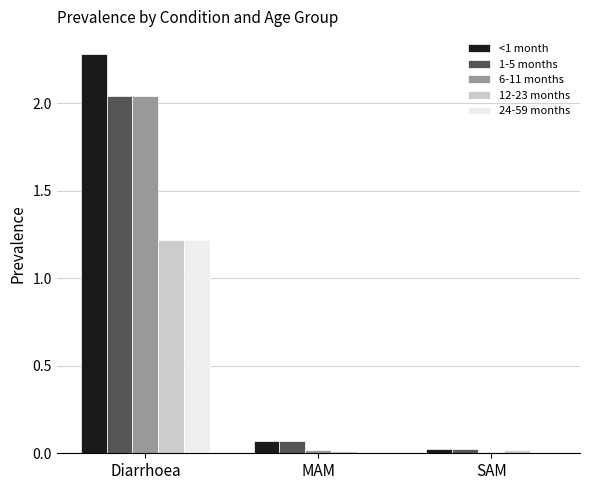

Which series has the widest spread of values?

<1 month